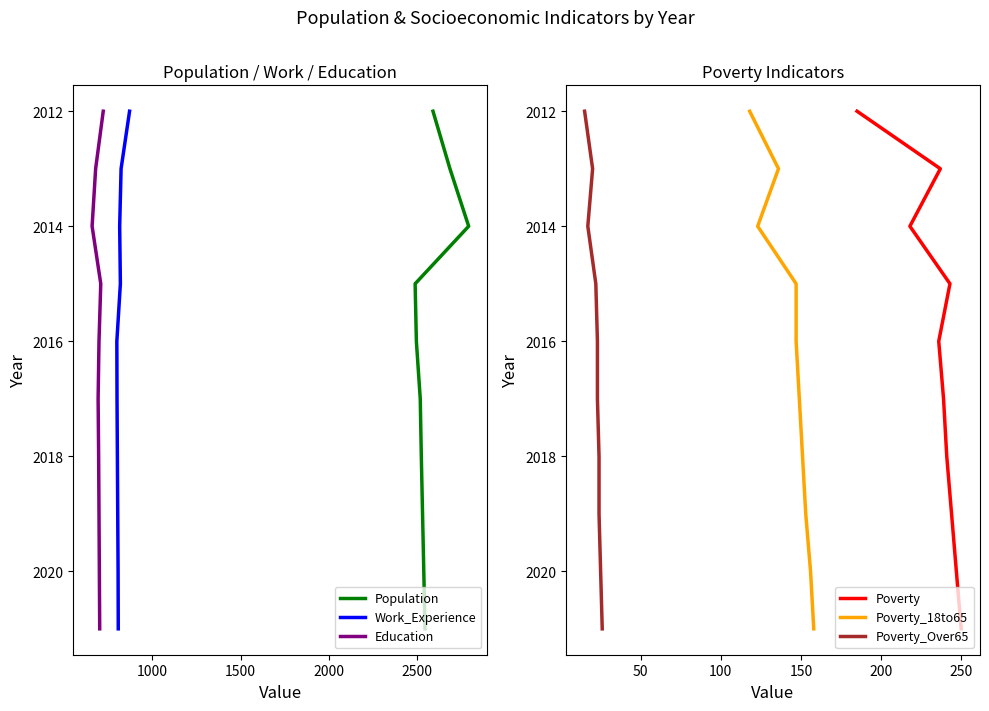

What is the sum of all Poverty_18to65 values?

20165